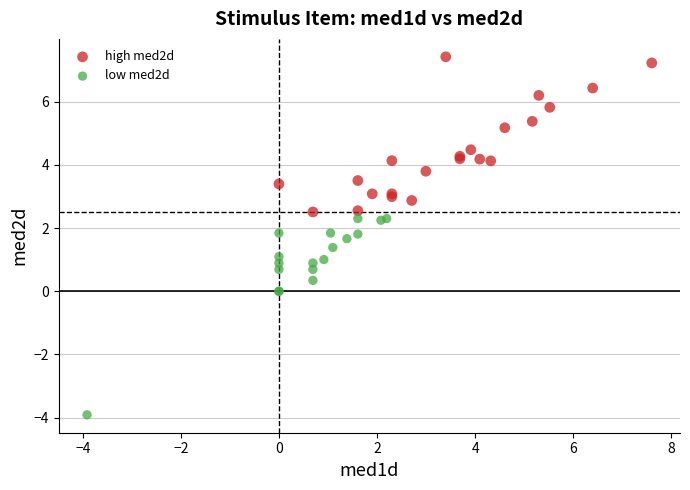

Which series contains the lowest Y value?

low med2d